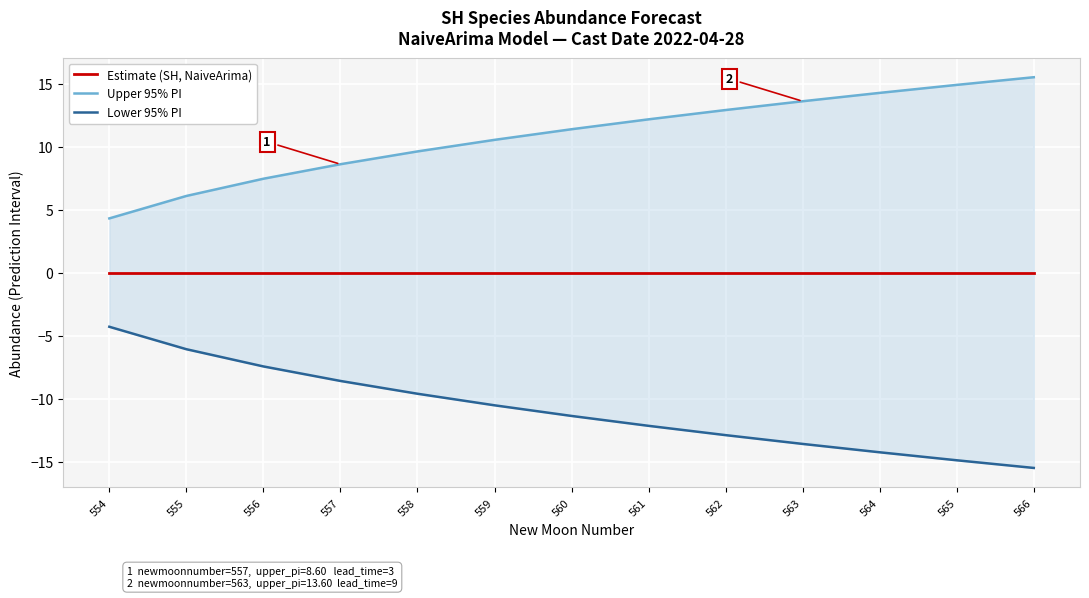

What is the difference between the highest and lowest values at 556?

14.9